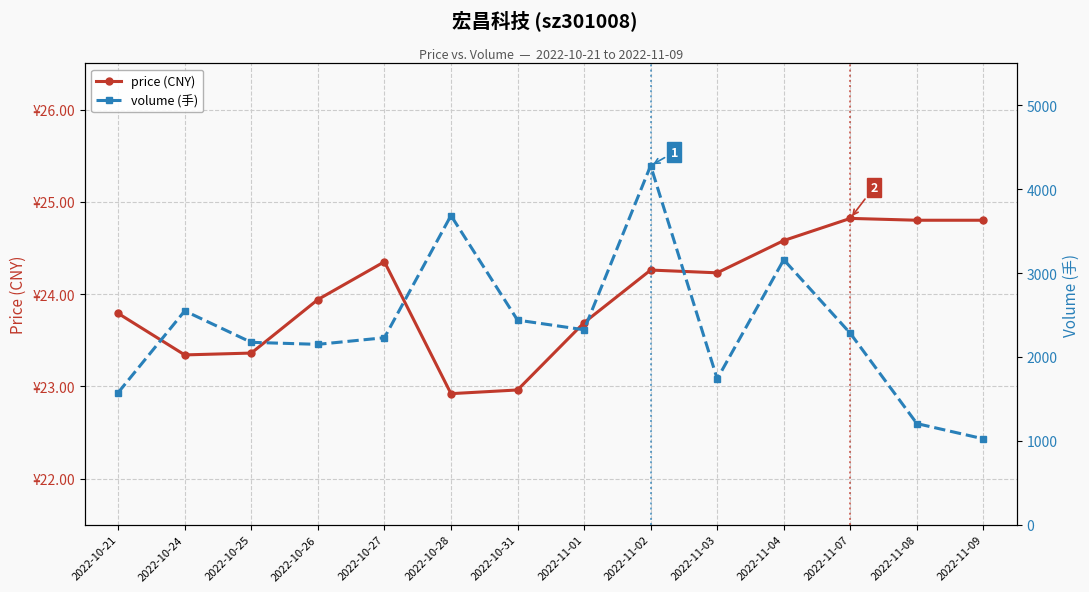

Which series changed the most between 2022-10-31 and 2022-11-01?

volume (手)